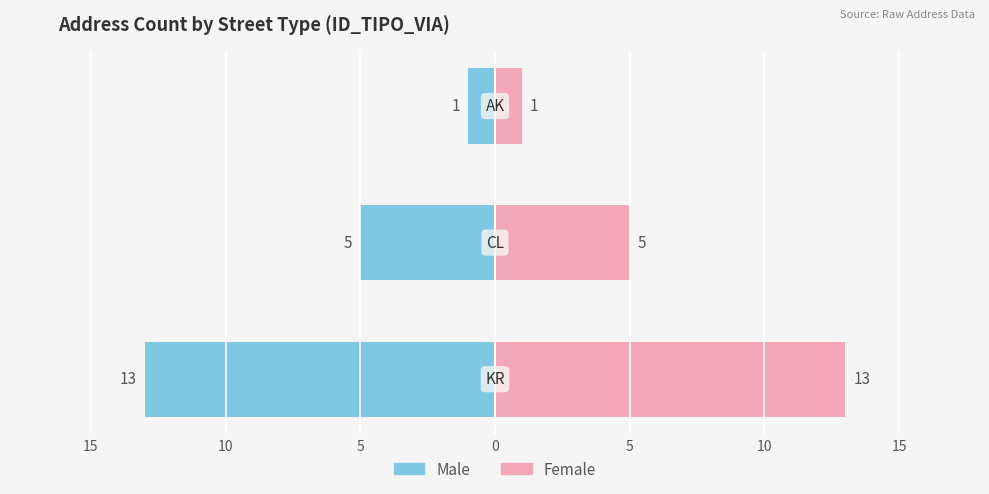

True or false: Female has a value of 1 at 5.

False